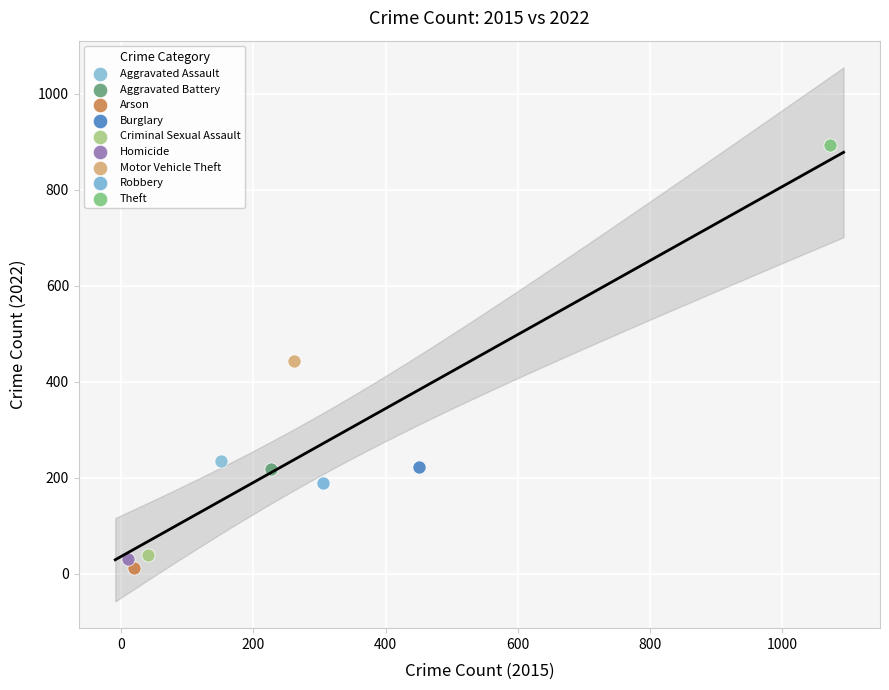

What are all the series names shown in the legend?

Aggravated Assault, Aggravated Battery, Arson, Burglary, Criminal Sexual Assault, Homicide, Motor Vehicle Theft, Robbery, Theft